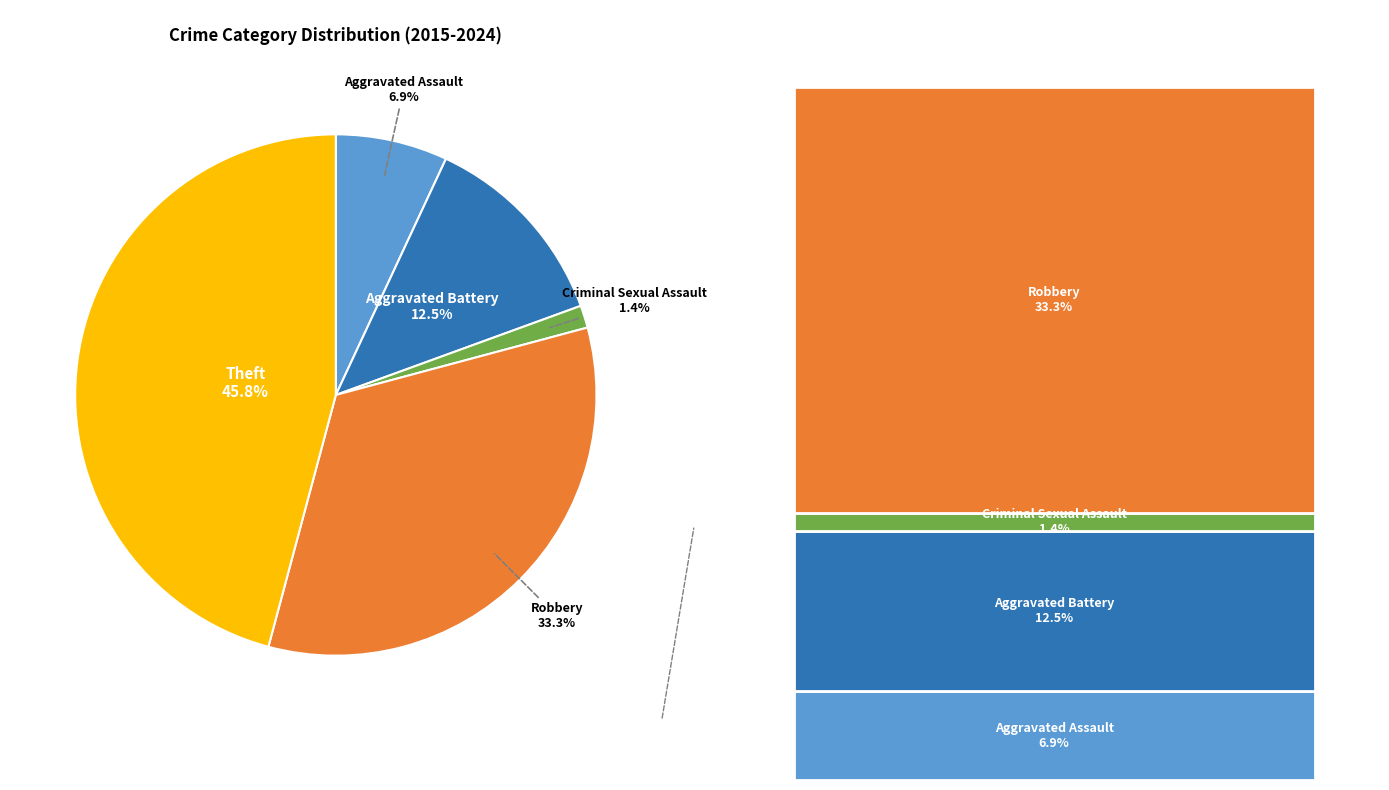

Is there a majority slice in this chart?

No